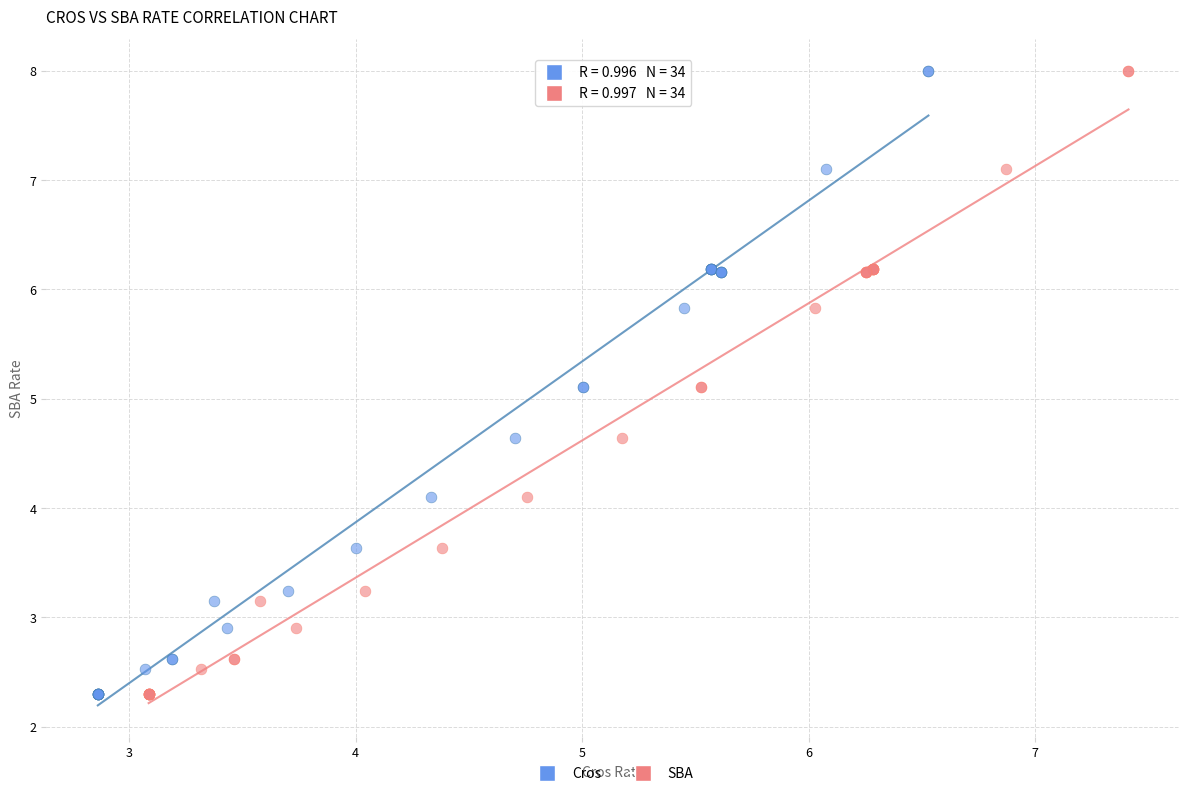

What are all the series names shown in the legend?

Cros, SBA